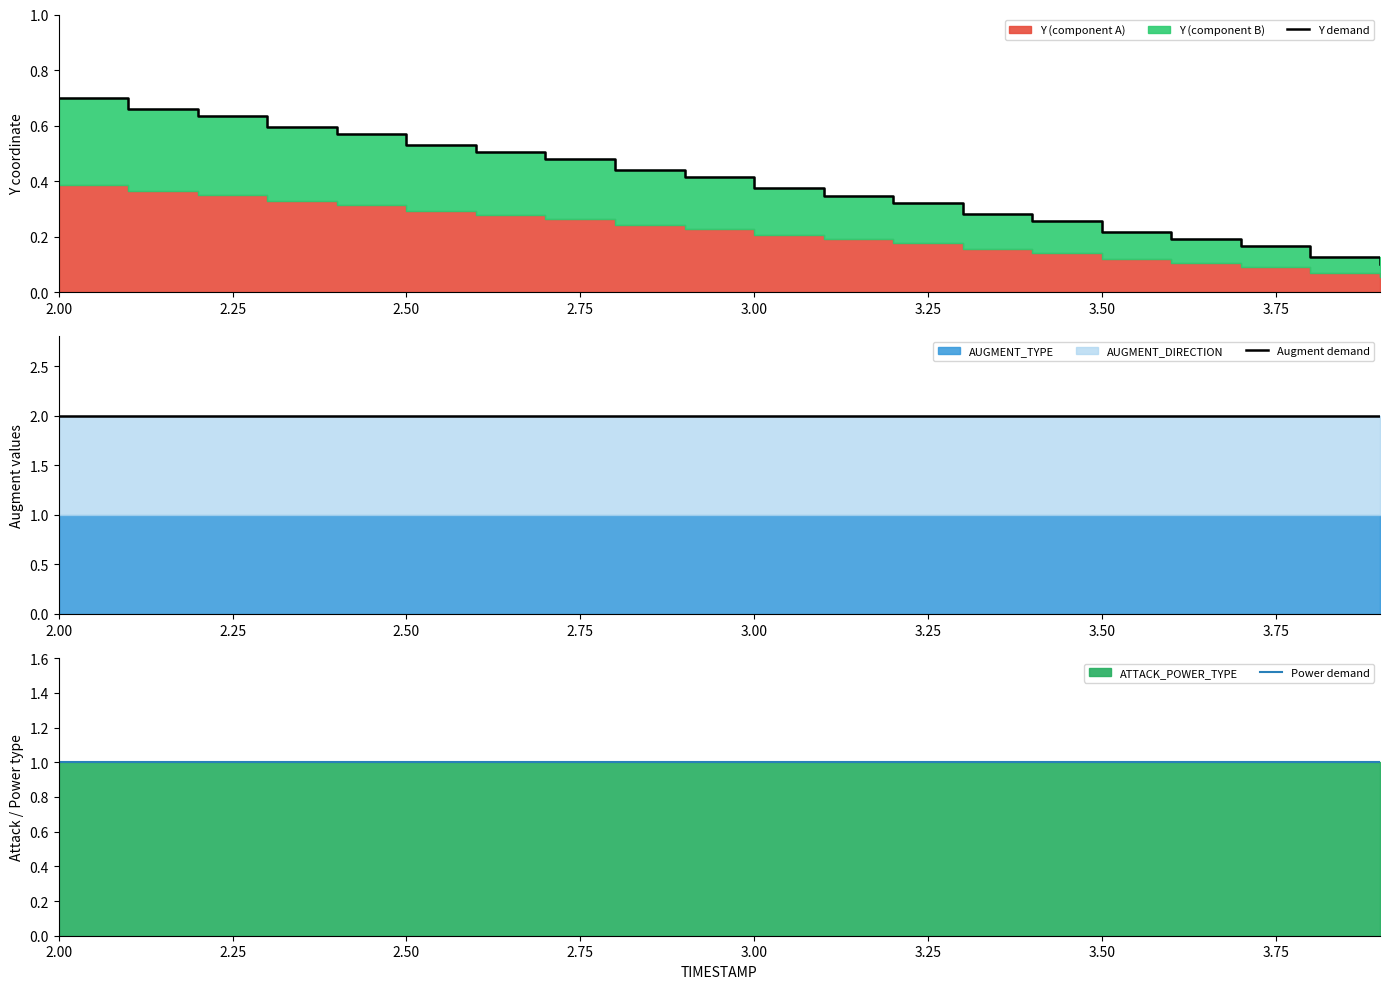

Where is Augment demand nearest to the value 2?

2.00